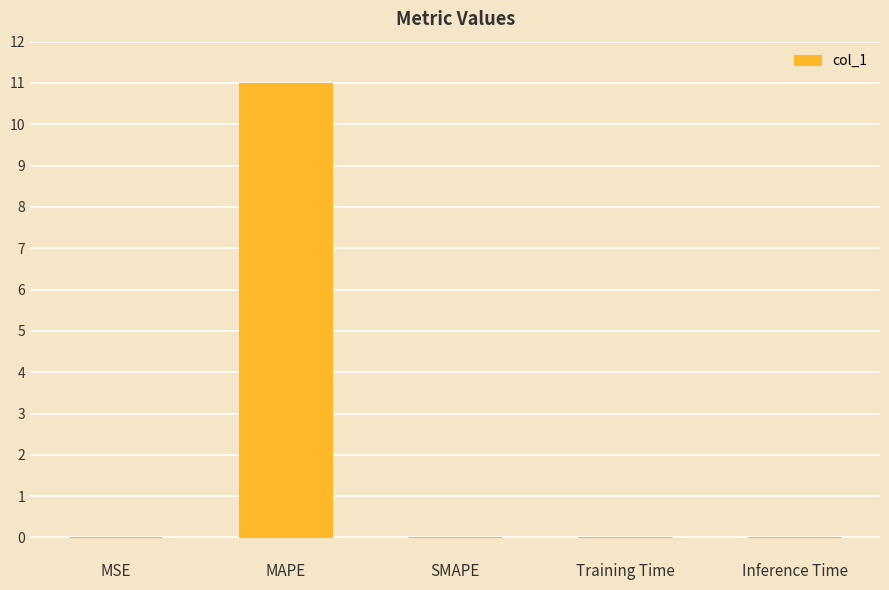

The value at SMAPE is 3.4. True or false?

False